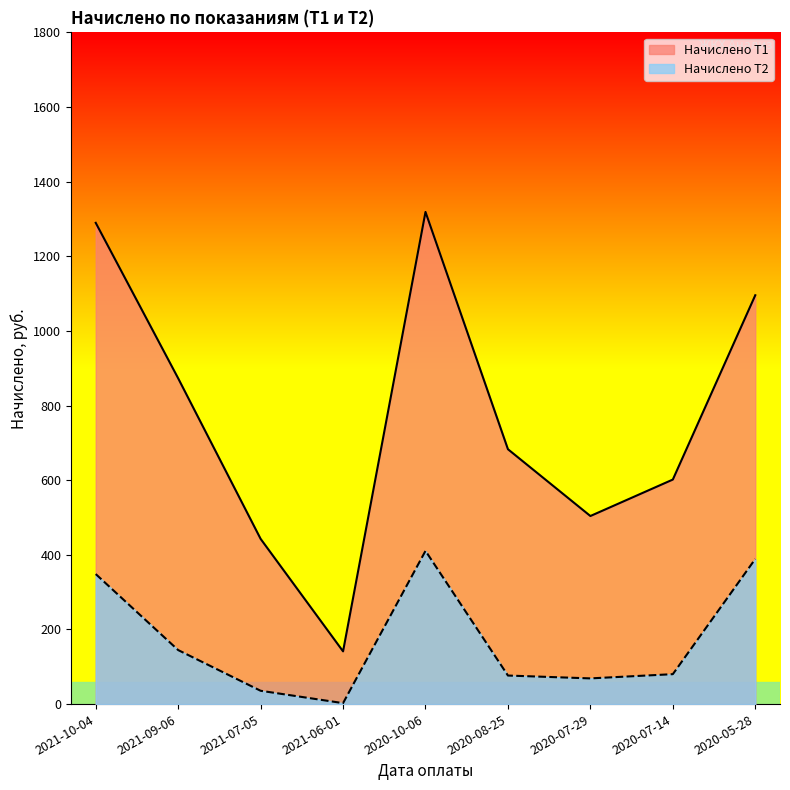

Rank the series by their average value, from lowest to highest.

Начислено Т2, Начислено Т1